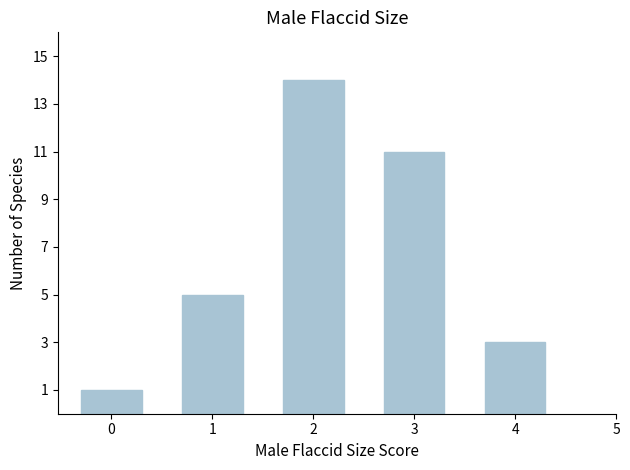

Between 2 and 3, which is larger?

2